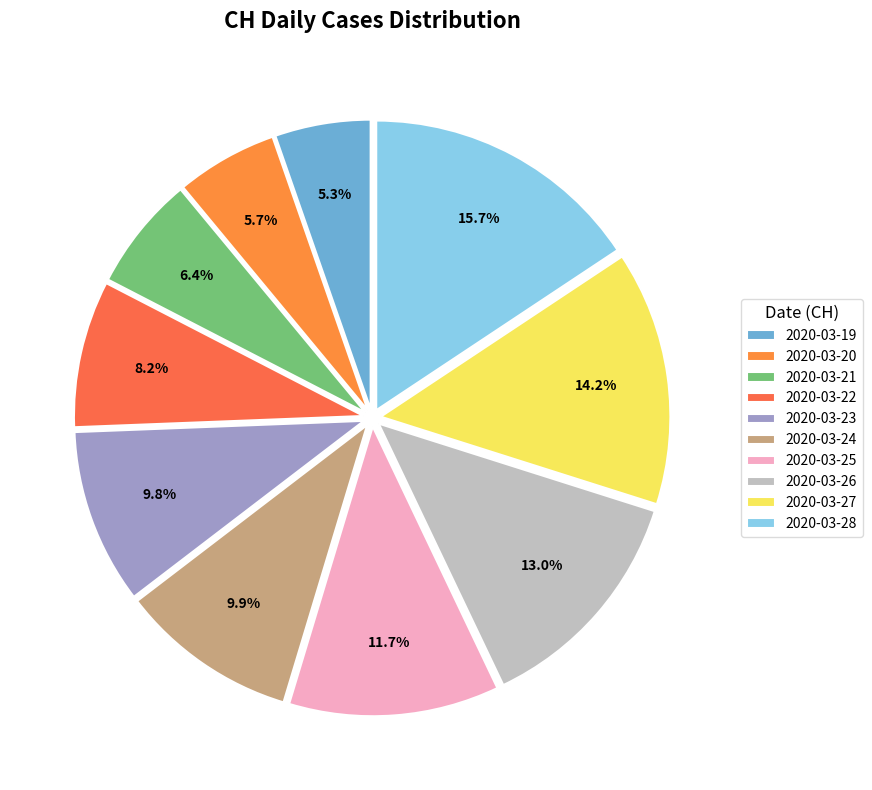

What is the total percentage of 2020-03-27 and 2020-03-22?

22.4%